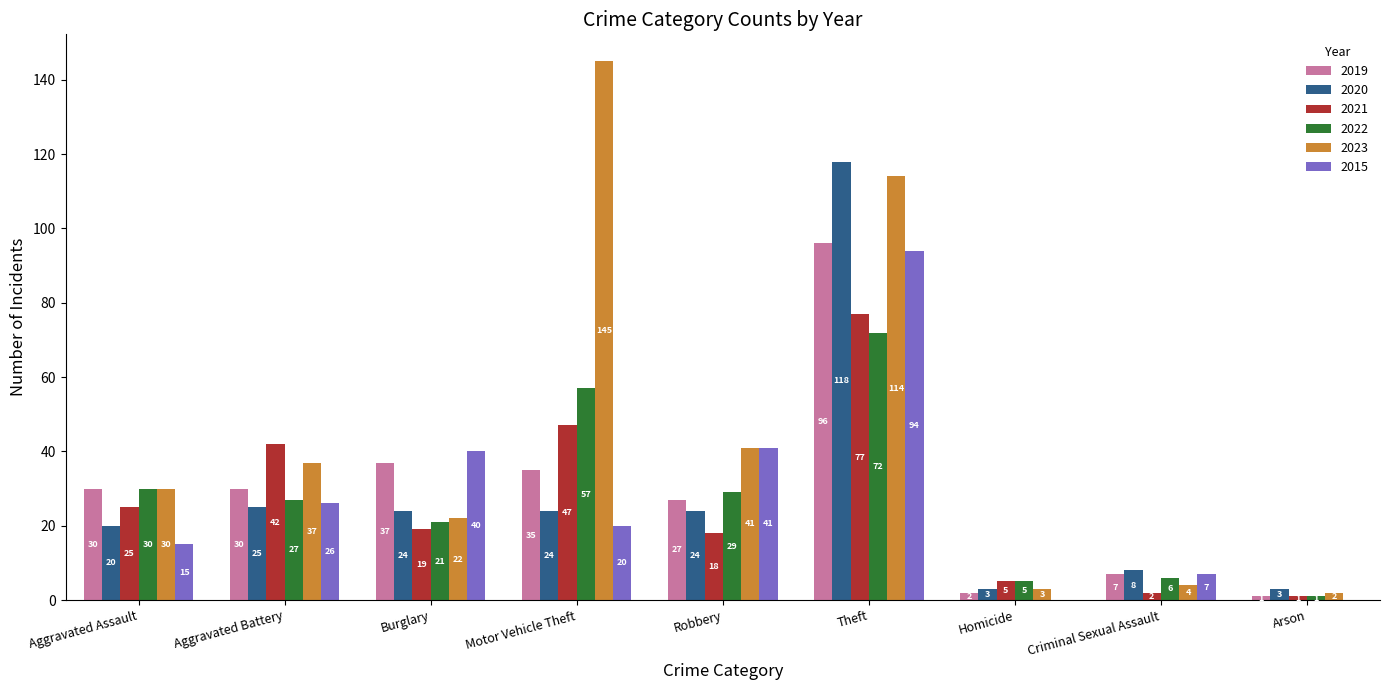

How many series are shown in this chart?

6